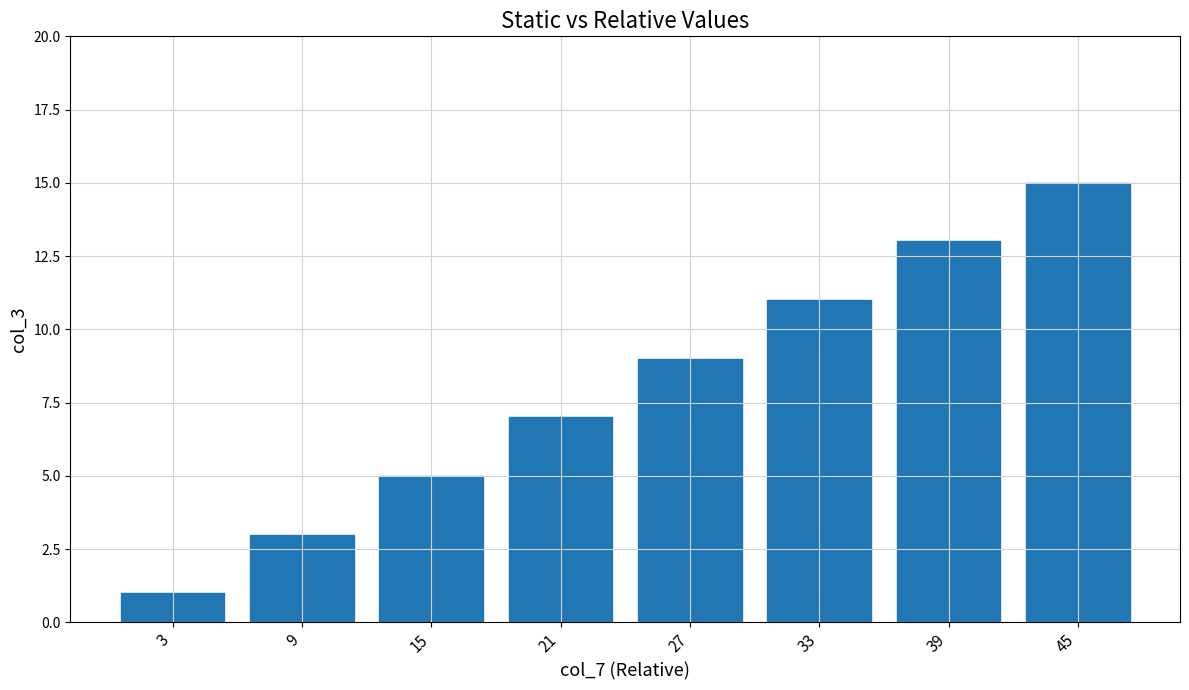

At which category does the chart reach its minimum across all series?

3